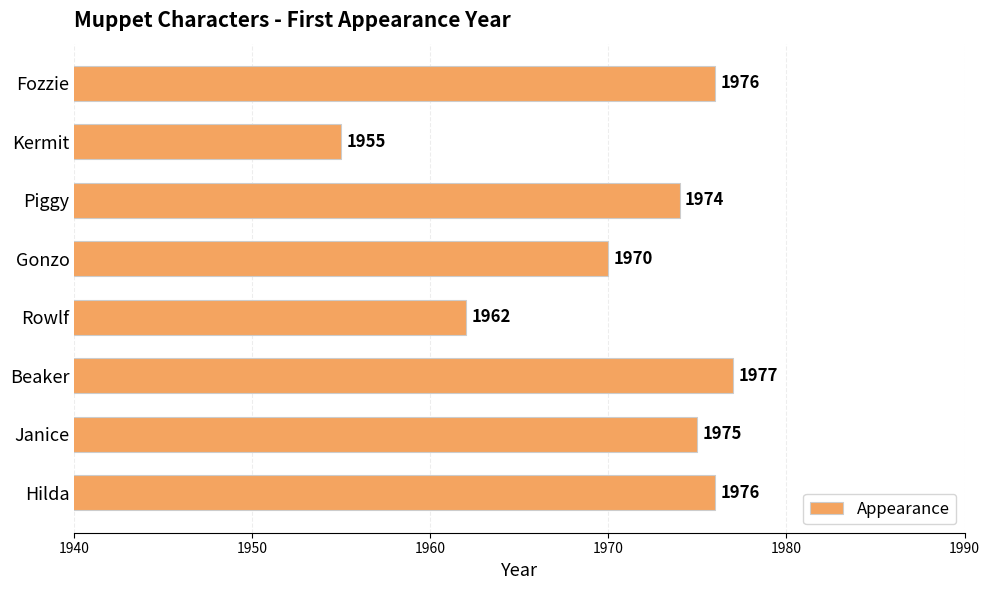

What is the greatest value displayed?

1977